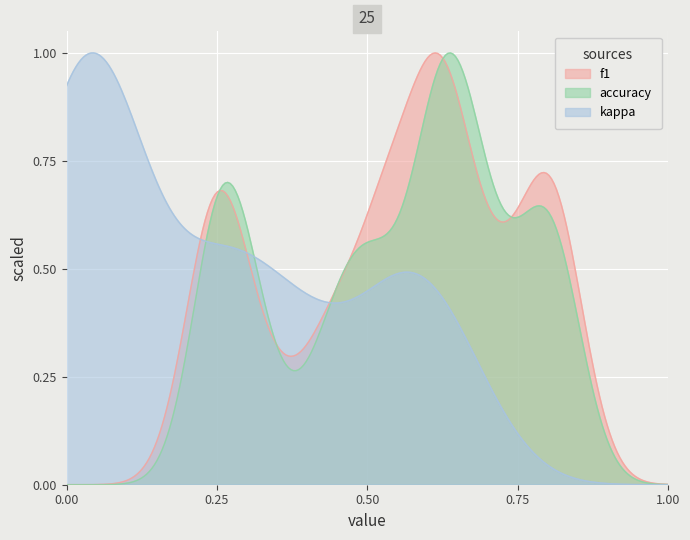

At how many categories does at least one series exceed 0?

25